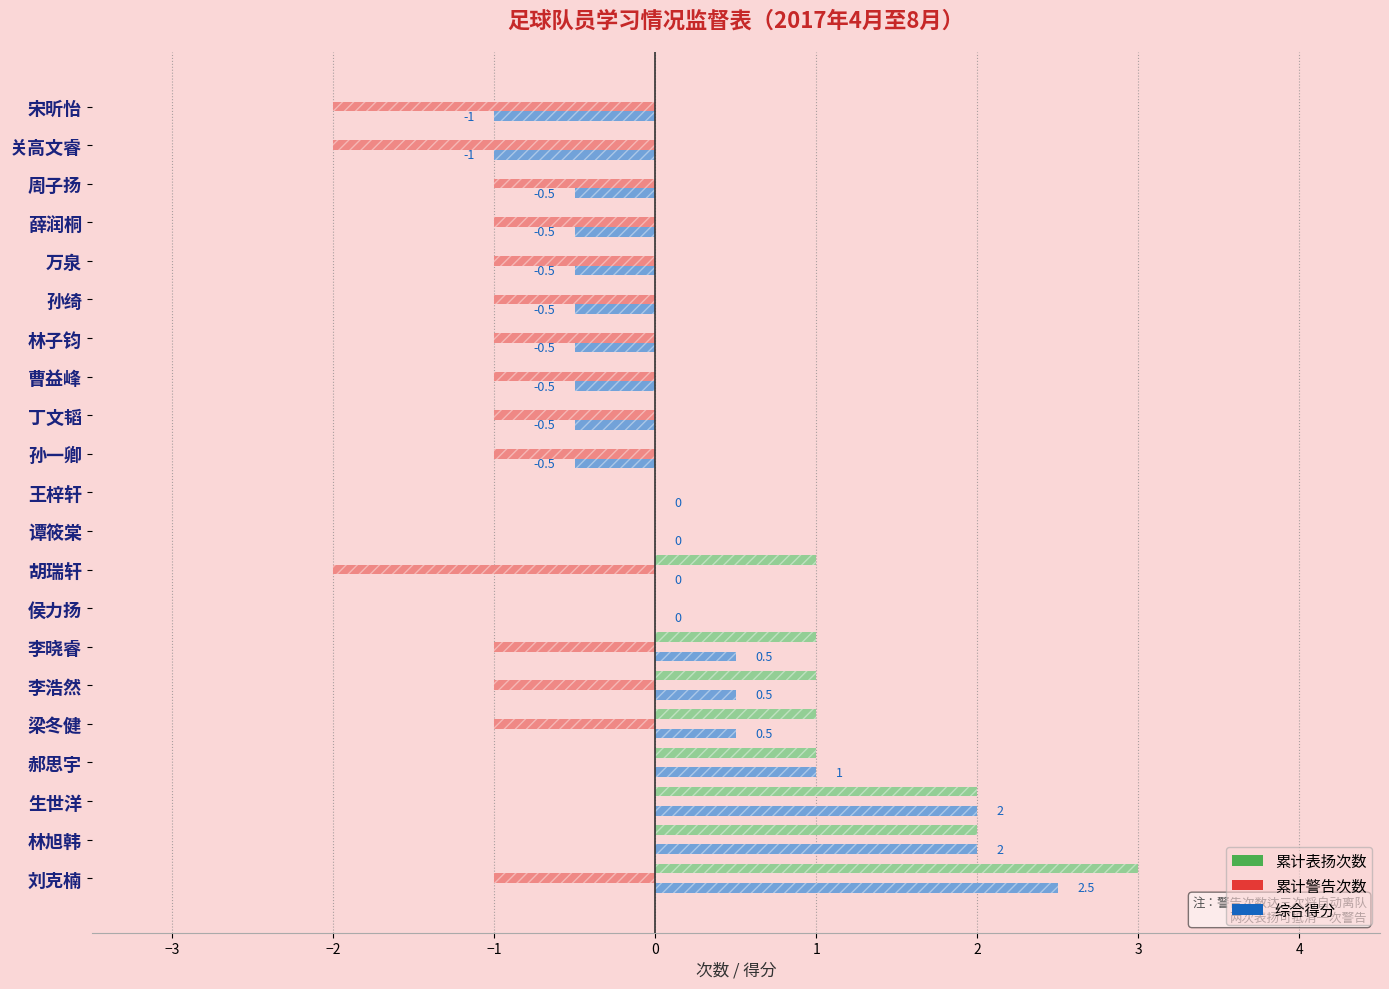

At which category does the chart reach its peak across all series?

刘克楠